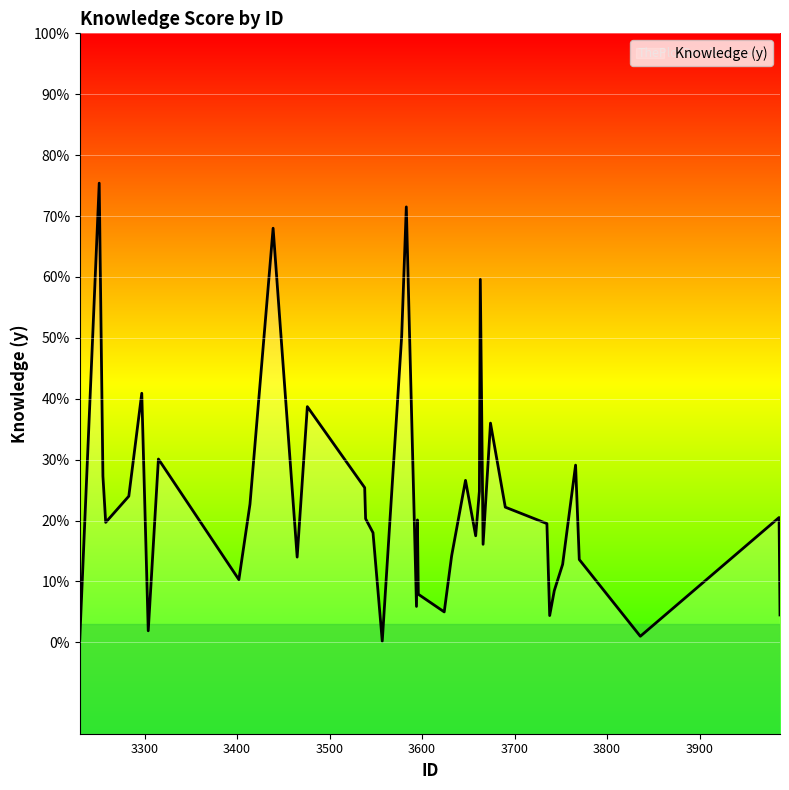

True or false: the data shows 0.2 at 3632.

False